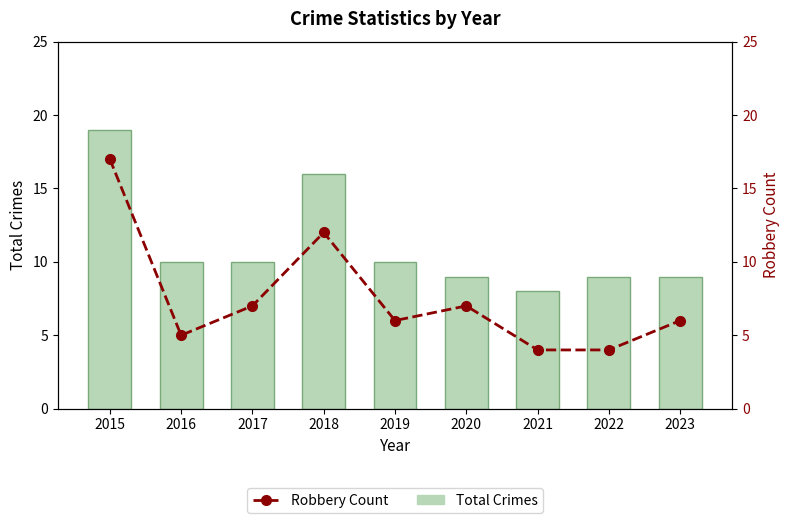

Where does the Robbery Count series first go above 6?

2015